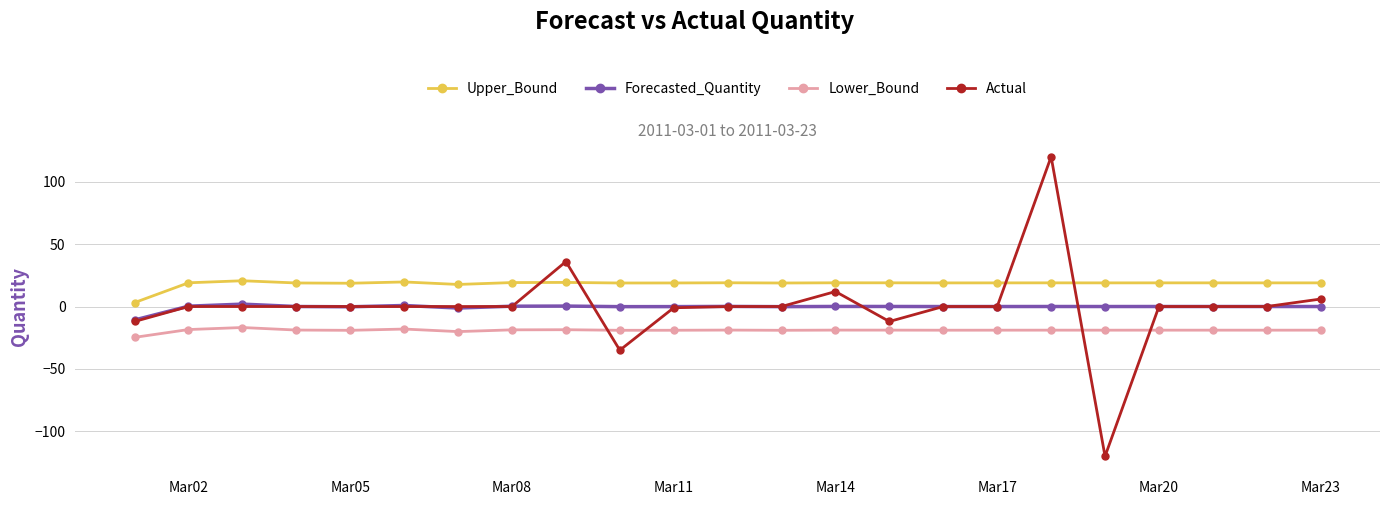

What is the value of the Upper_Bound point at the 11th from the left?

18.9